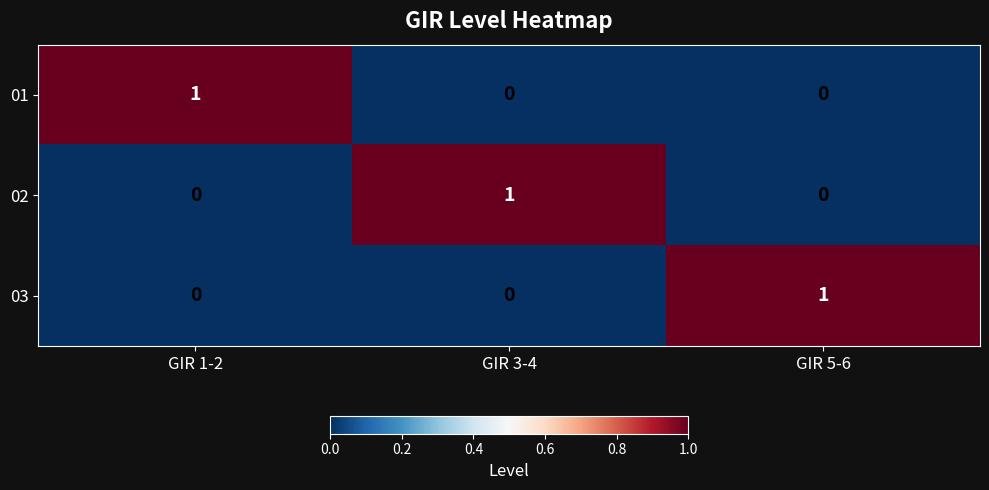

What is the total value across all series at GIR 3-4?

1